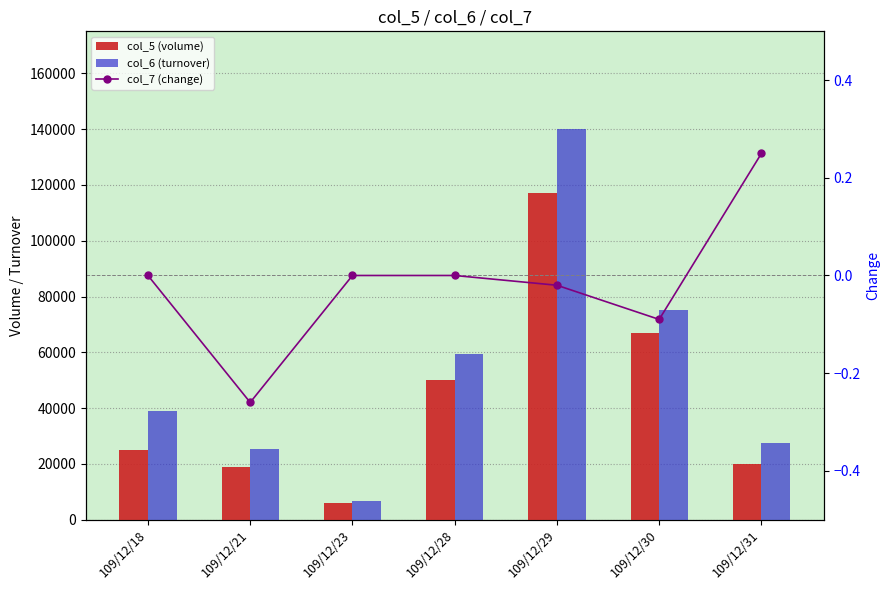

What is the greatest value displayed?

140060.0